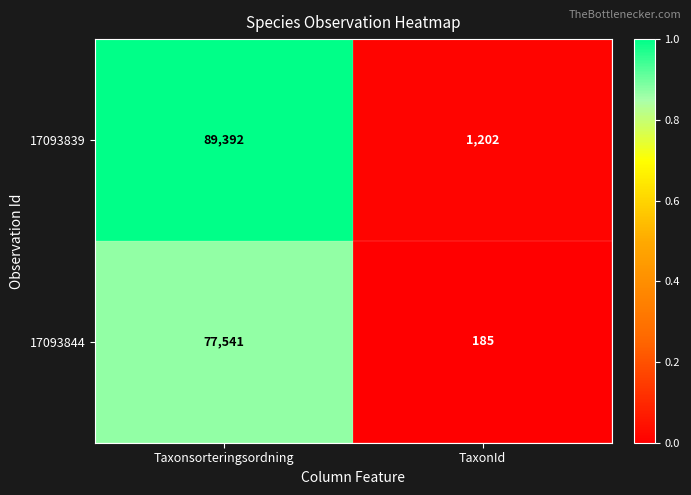

What is the sum of all 17093844 values?

77726